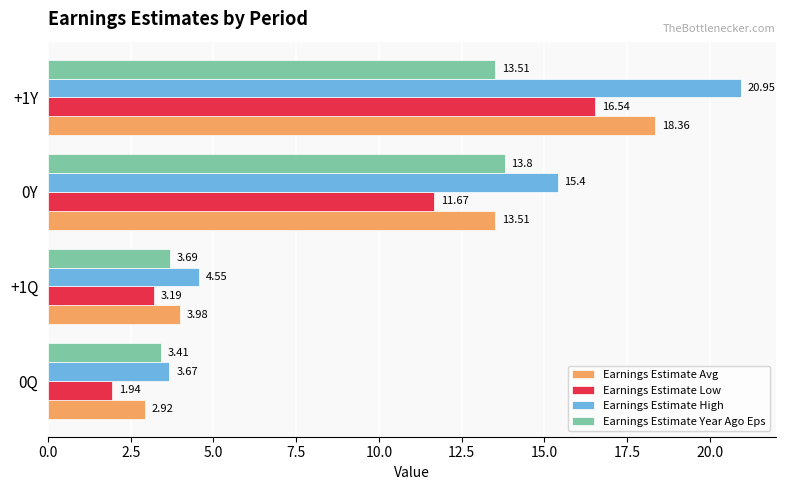

What is the total value across all series at 0Y?

54.4